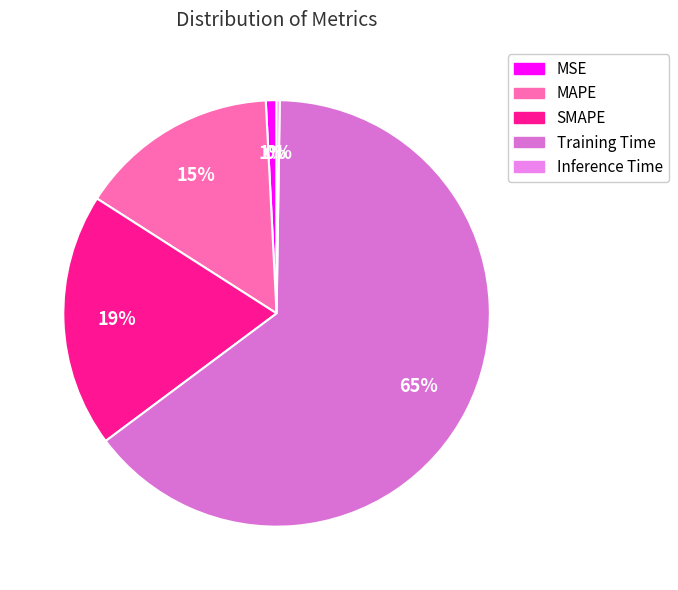

True or false: SMAPE accounts for 29% of the total.

False